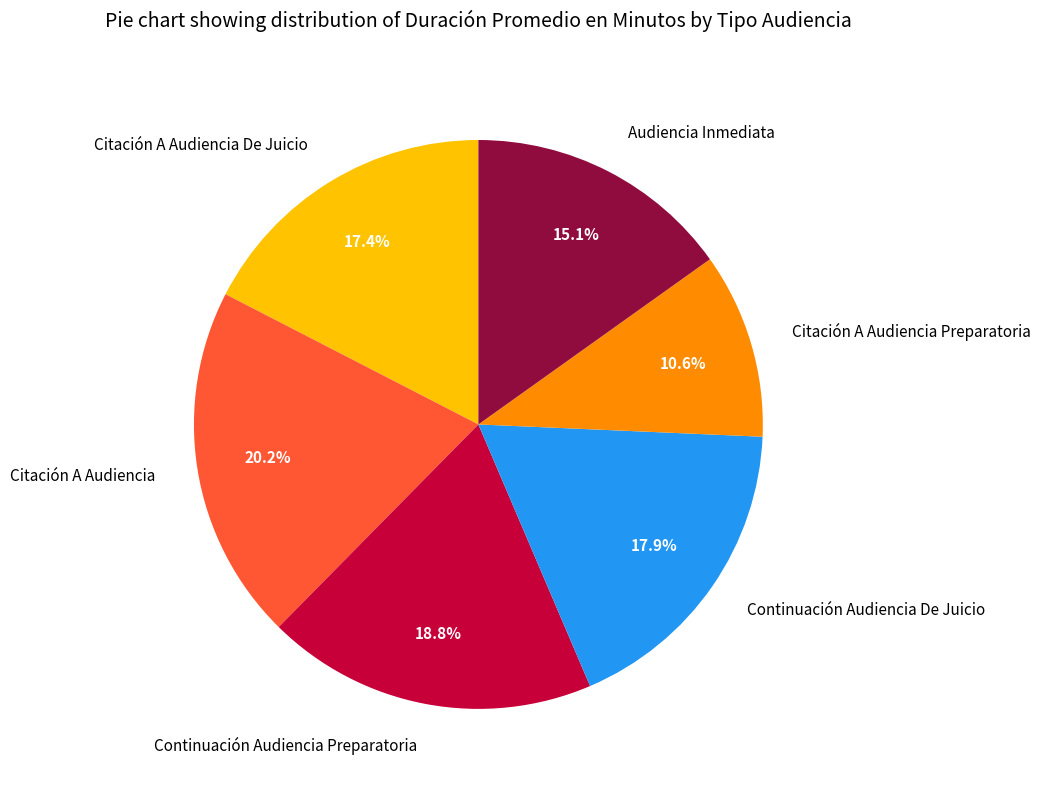

How many slices are in this pie chart?

6